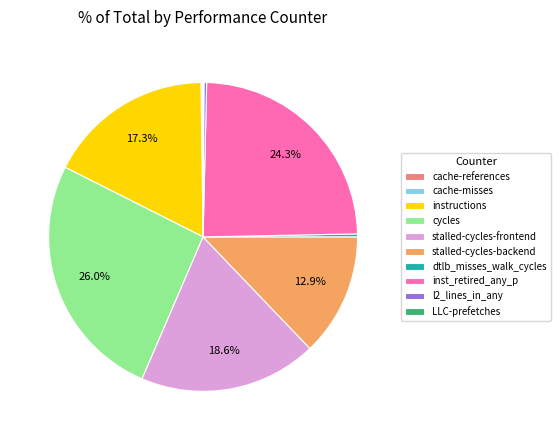

Do stalled-cycles-frontend and l2_lines_in_any together represent more than half of the pie?

No